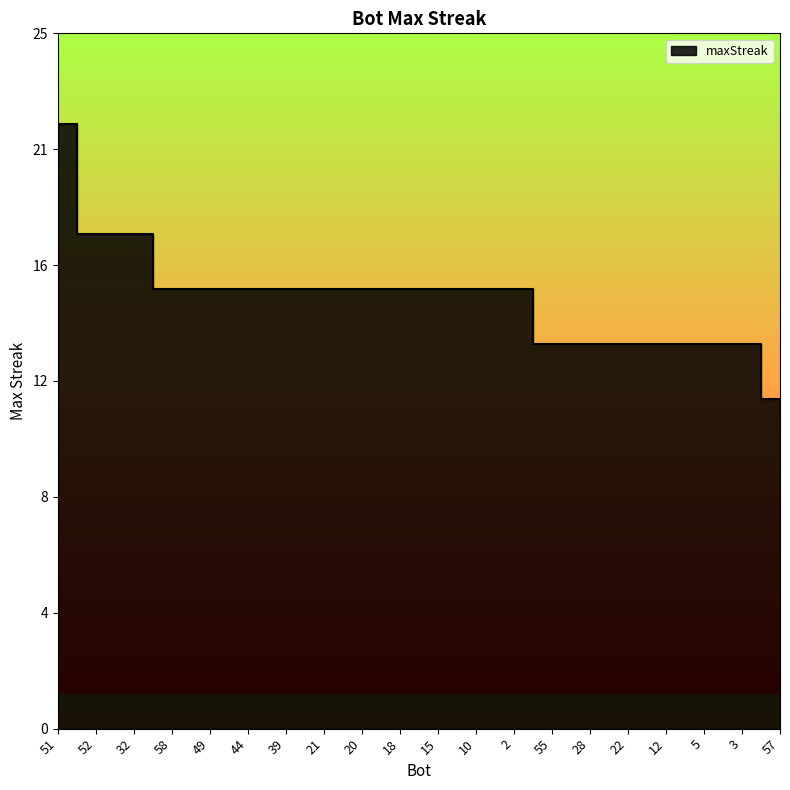

At which label is the value closest to 17?

52